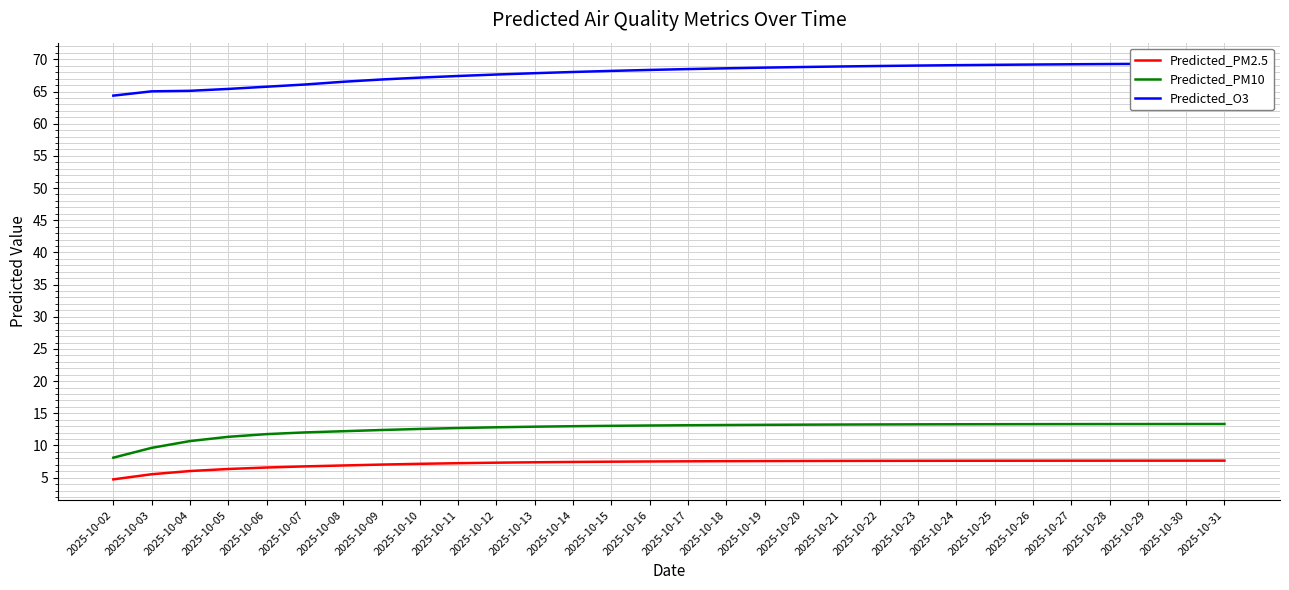

Rank the series by their maximum value, from lowest to highest.

Predicted_PM2.5, Predicted_PM10, Predicted_O3